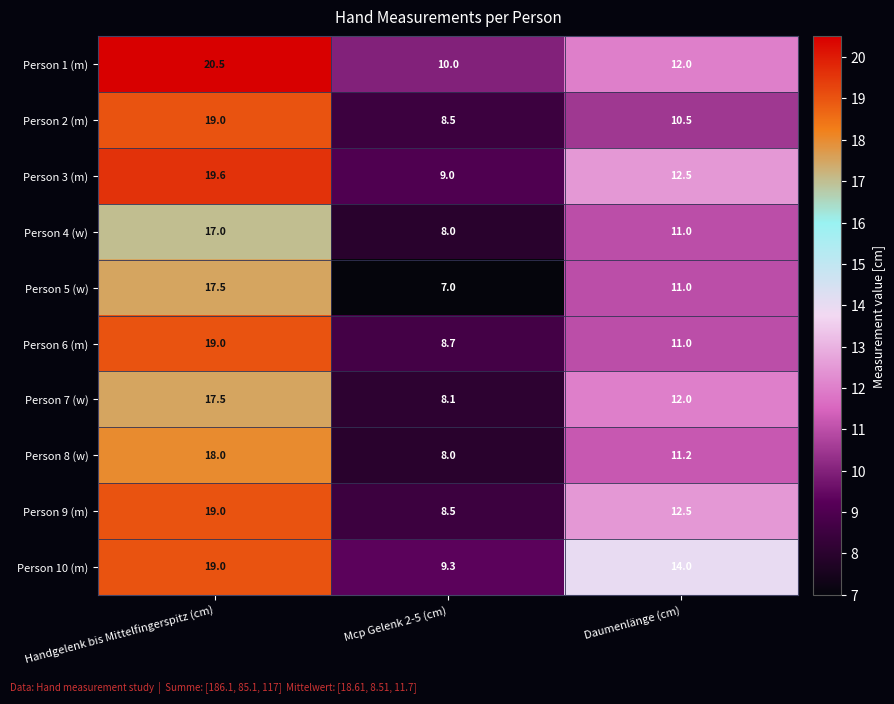

The value of Person 8 (w) at Mcp Gelenk 2-5 (cm) is 8.0. True or false?

True